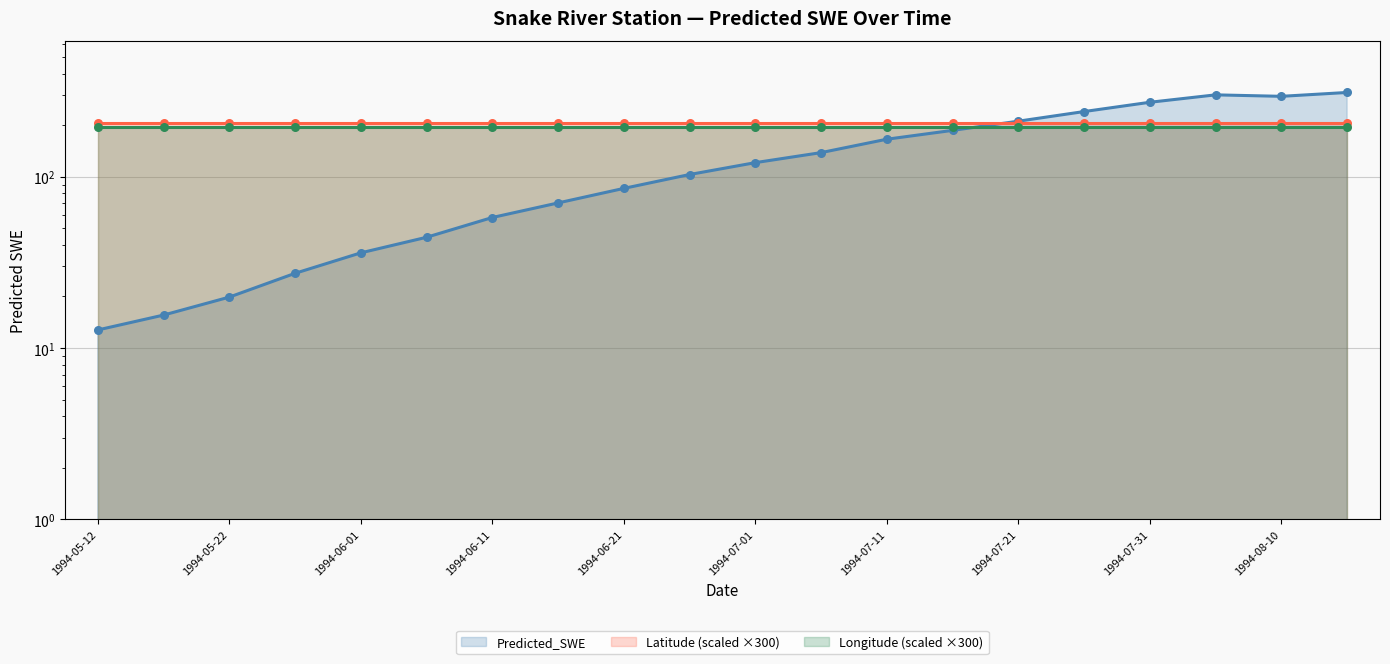

What are all the series names shown in the legend?

Predicted_SWE line, Latitude (scaled) line, Longitude (scaled) line